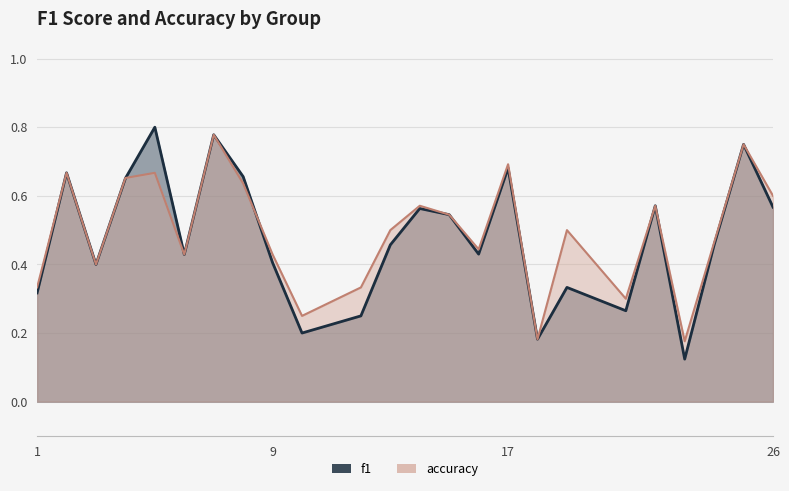

How many times do f1 and accuracy cross each other?

2